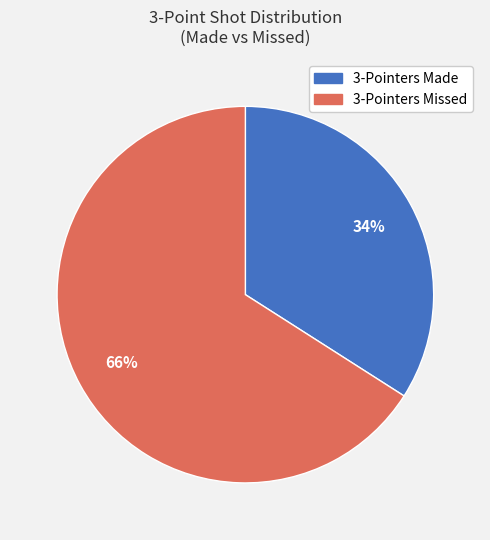

Does 3-Pointers Missed represent more than half of the total?

Yes